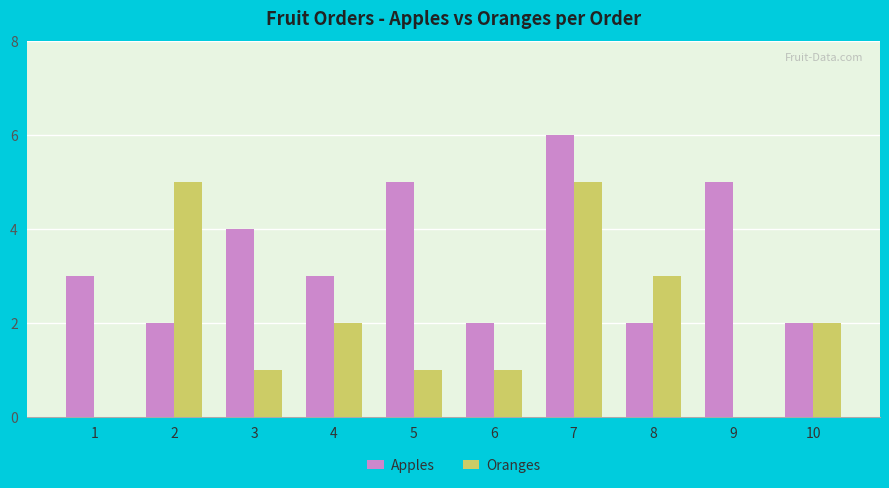

Which category has the highest value across all series?

7